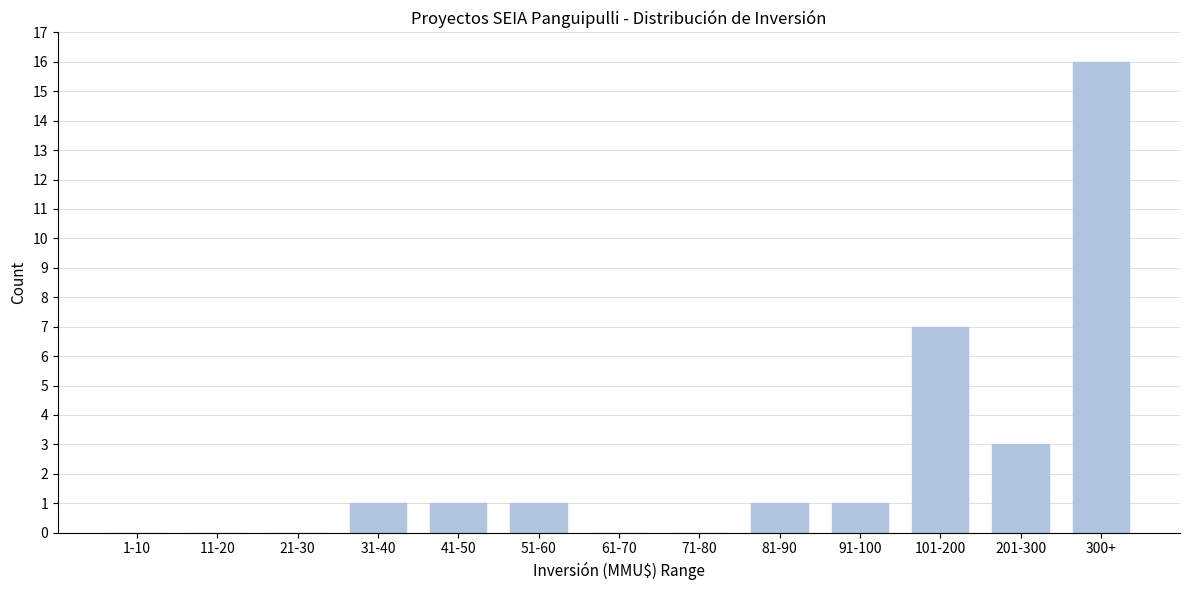

Reading left to right, extract all data points from this chart.

1-10=0	11-20=0	21-30=0	31-40=1	41-50=1	51-60=1	61-70=0	71-80=0	81-90=1	91-100=1	101-200=7	201-300=3	300+=16